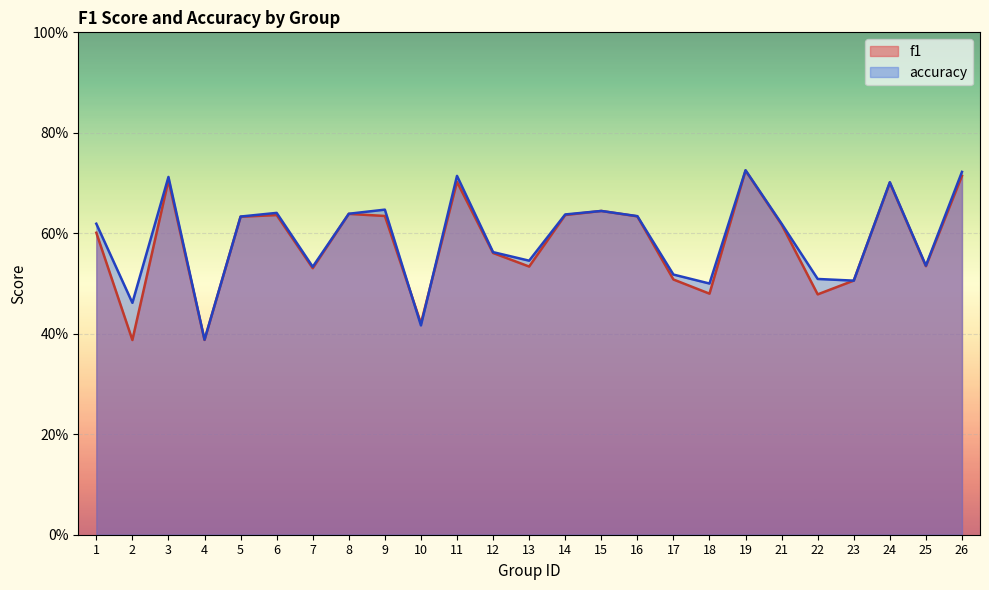

Rank the series at 19 from highest to lowest value.

accuracy, f1